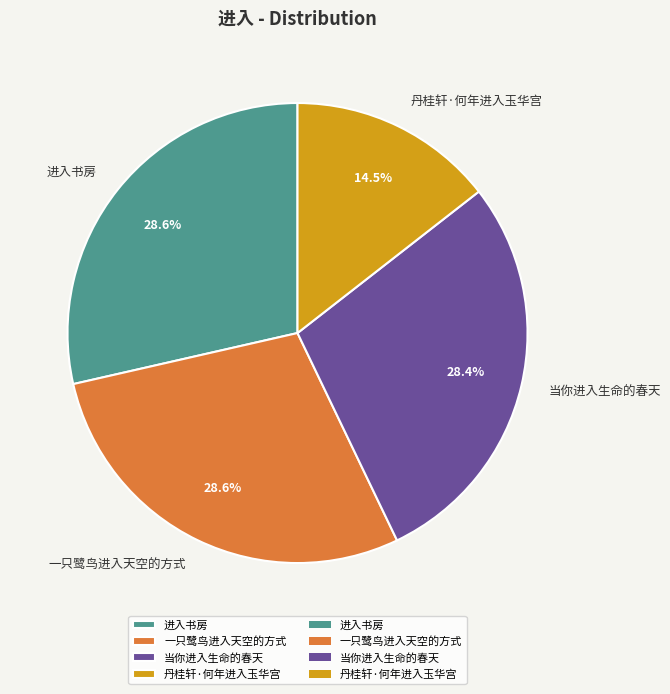

To the nearest percent, what is the average slice percentage?

25%